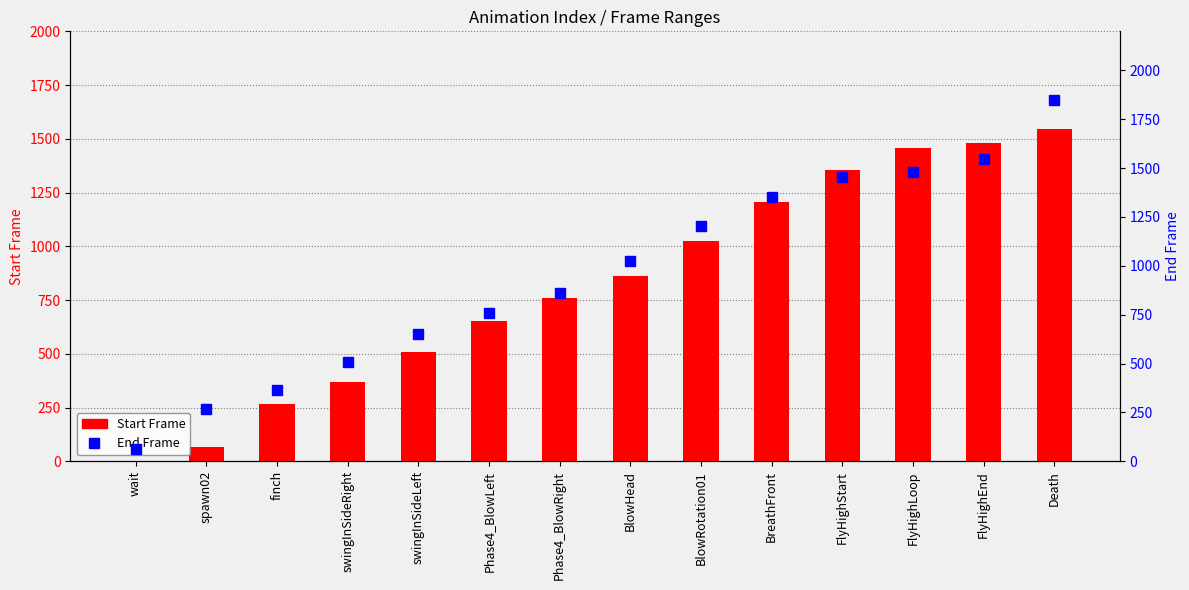

What position from the right is swingInSideLeft?

10